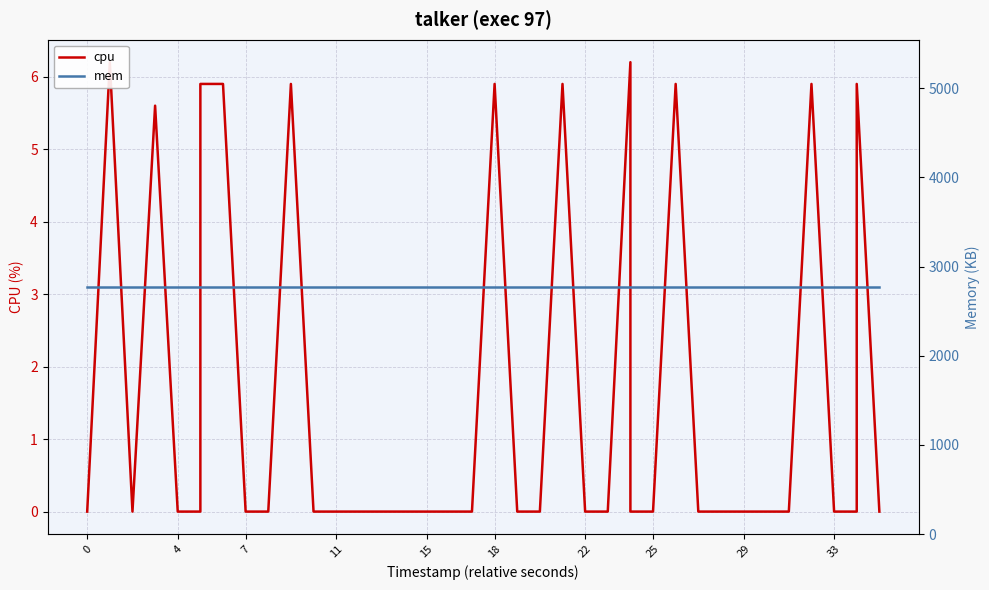

What is the spread (max minus min) of values at 11?

2772.0